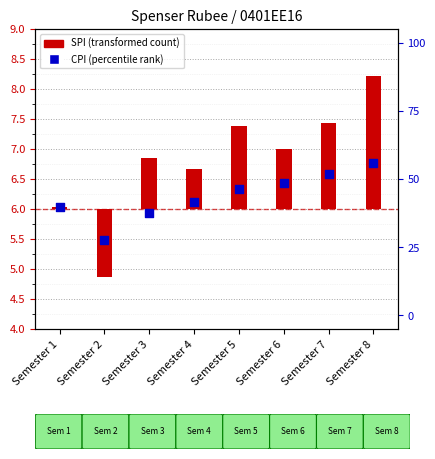

Between Semester 8 and Semester 6, which is larger?

Semester 8